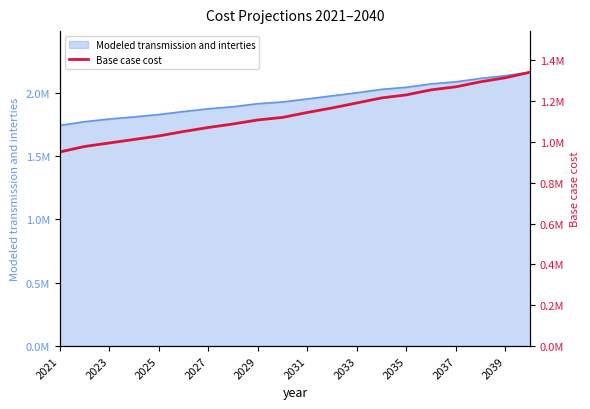

Is it true that the value at 2027 is 737070.2?

False